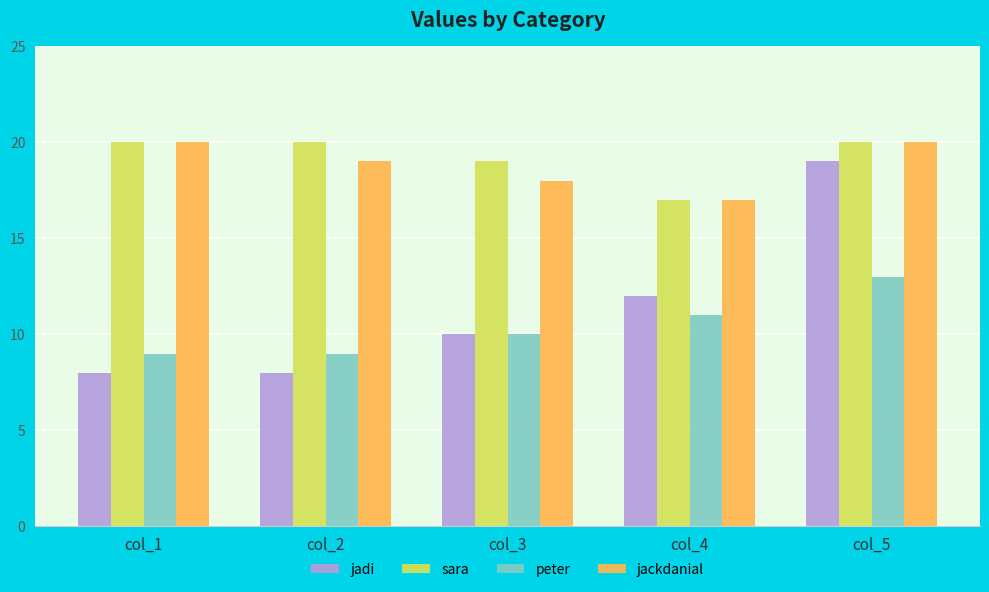

At which category is the sum across all series the highest?

col_5